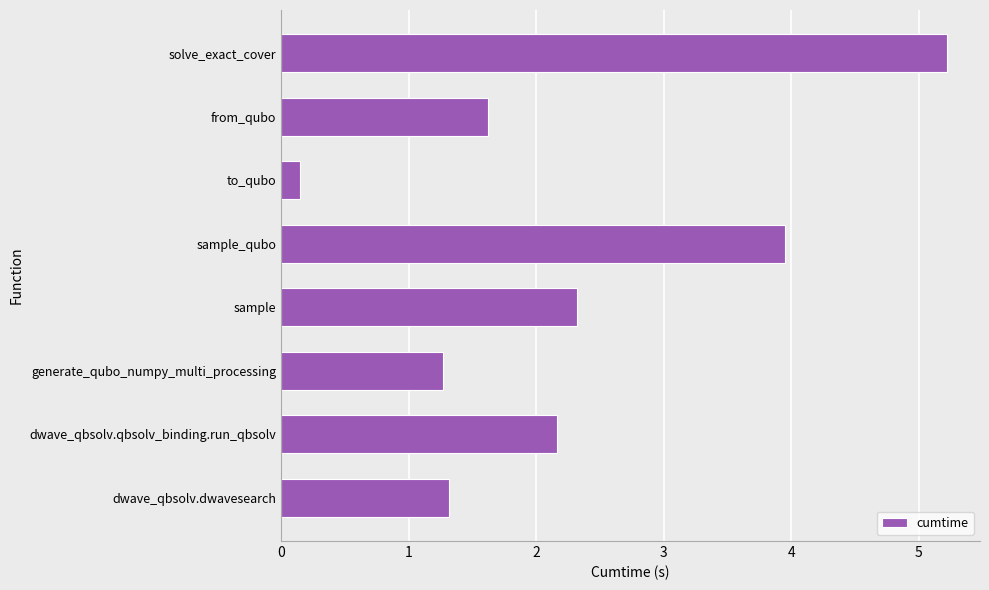

What is the maximum value shown in the chart?

5.2